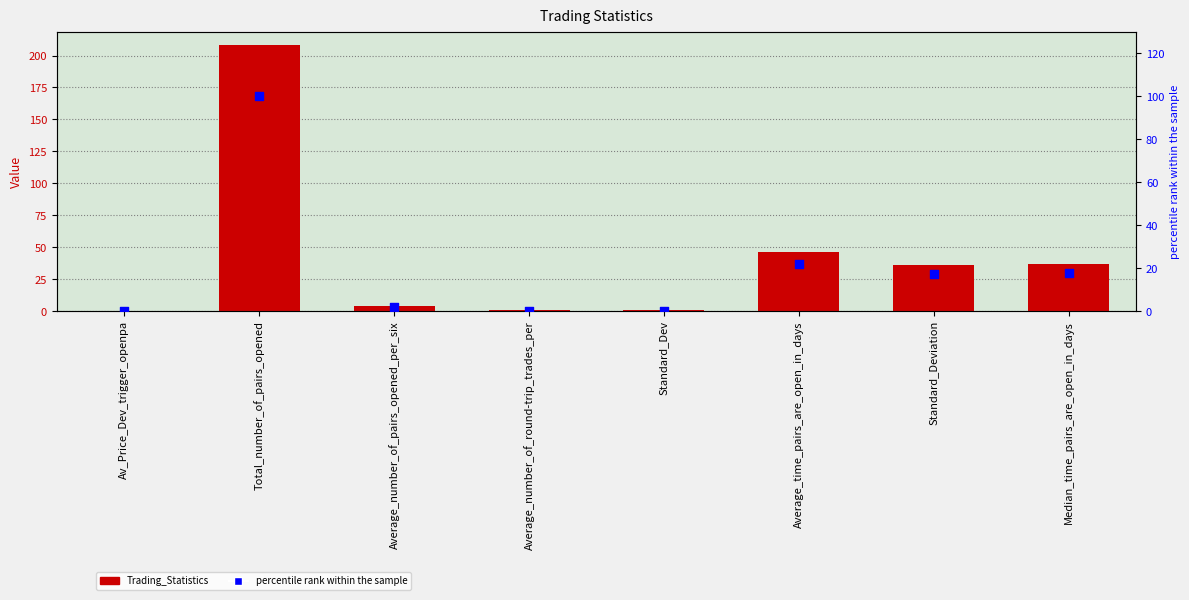

Is the value of Trading_Statistics at Standard_Deviation greater than the value of percentile rank within the sample at Average_time_pairs_are_open_in_days?

Yes